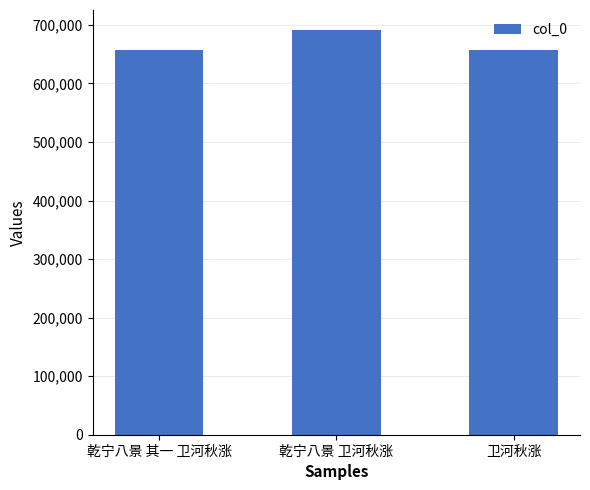

Approximately how many times larger is the value at 卫河秋涨 compared to 乾宁八景 卫河秋涨?

1.0